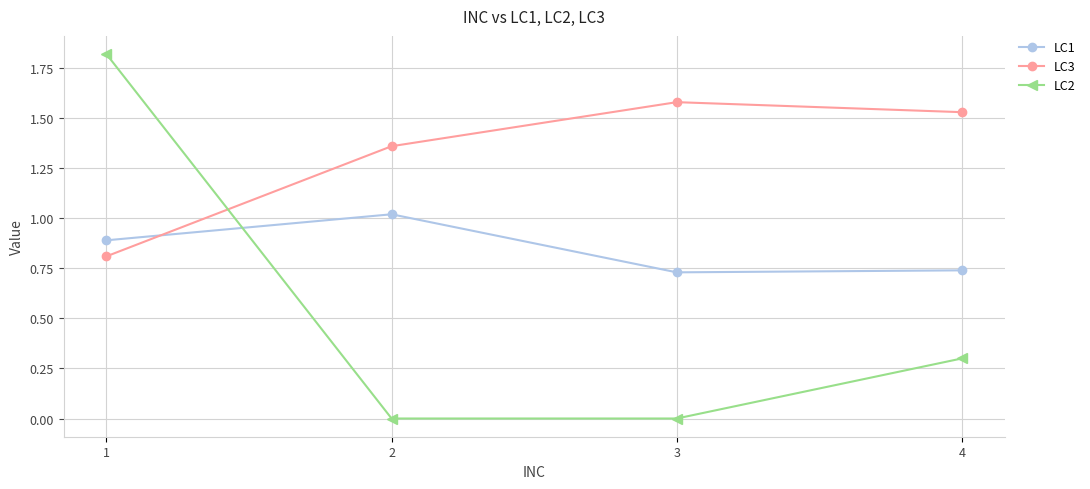

At 3, list the series in order from smallest to largest.

LC2, LC1, LC3